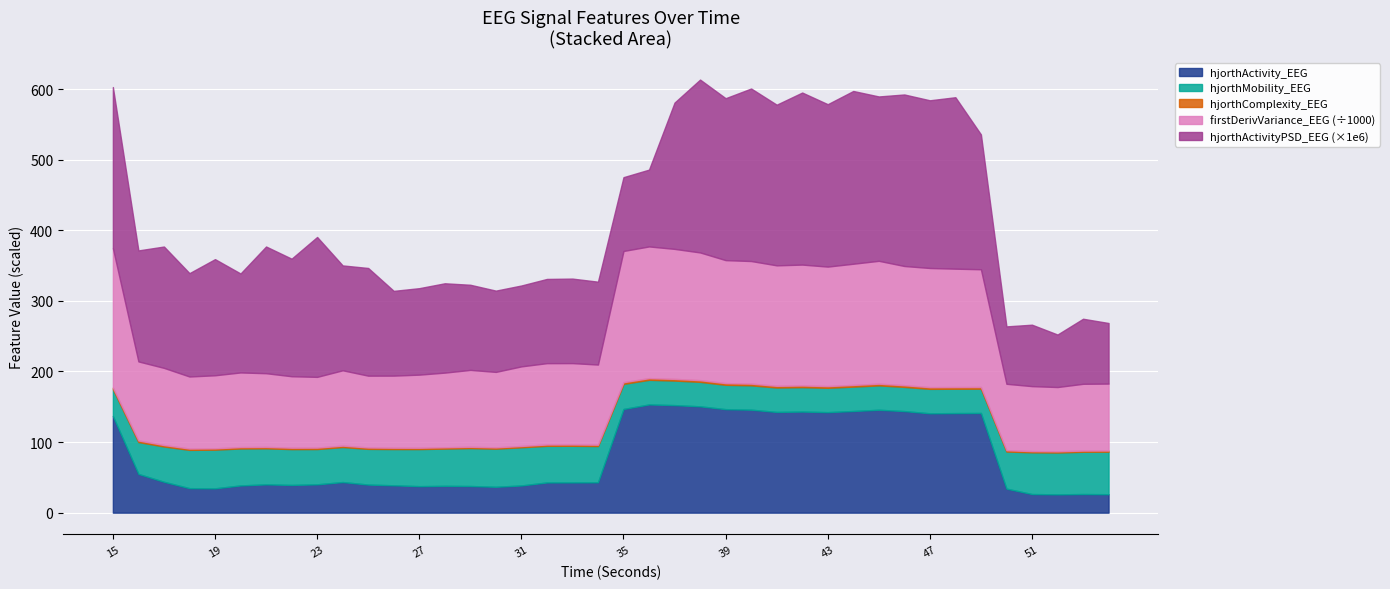

What is the highest value of the hjorthActivity_EEG series?

153.3